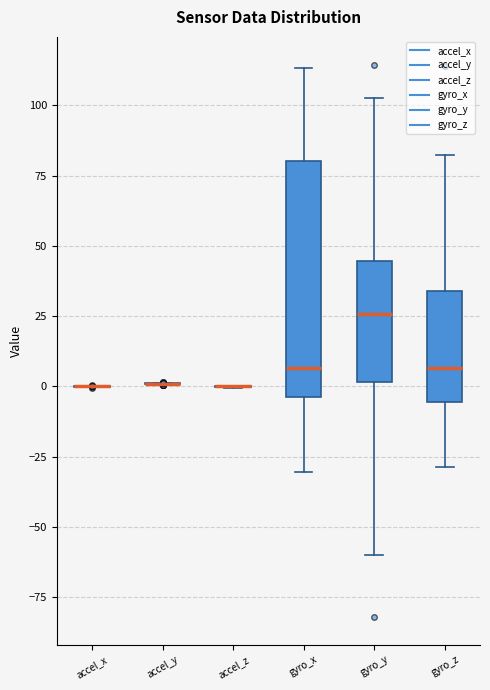

Which box is the tallest, from its lower edge to its upper edge?

gyro_x